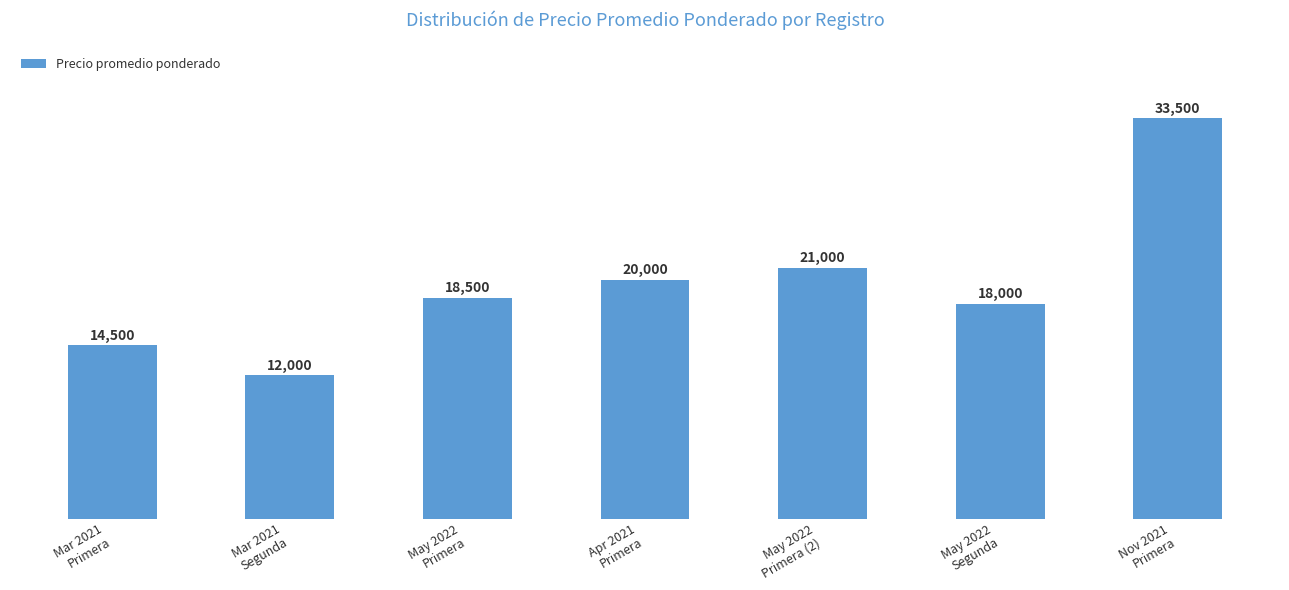

How many bars are there in total?

7